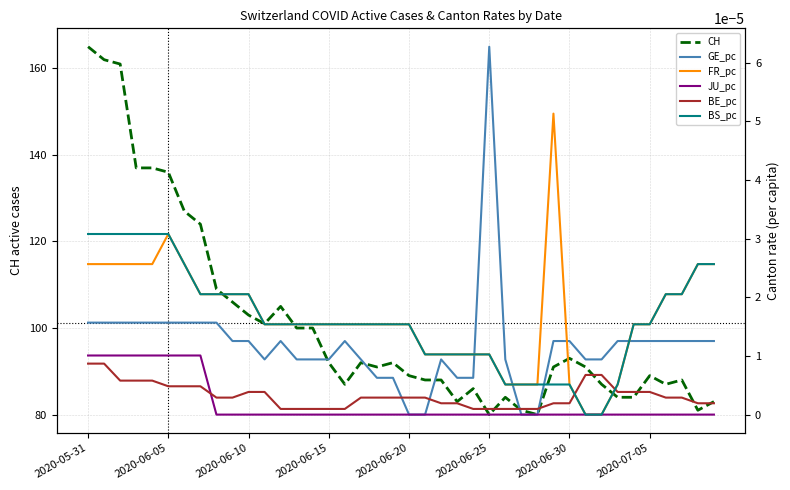

At how many categories does at least one series exceed 137?

3